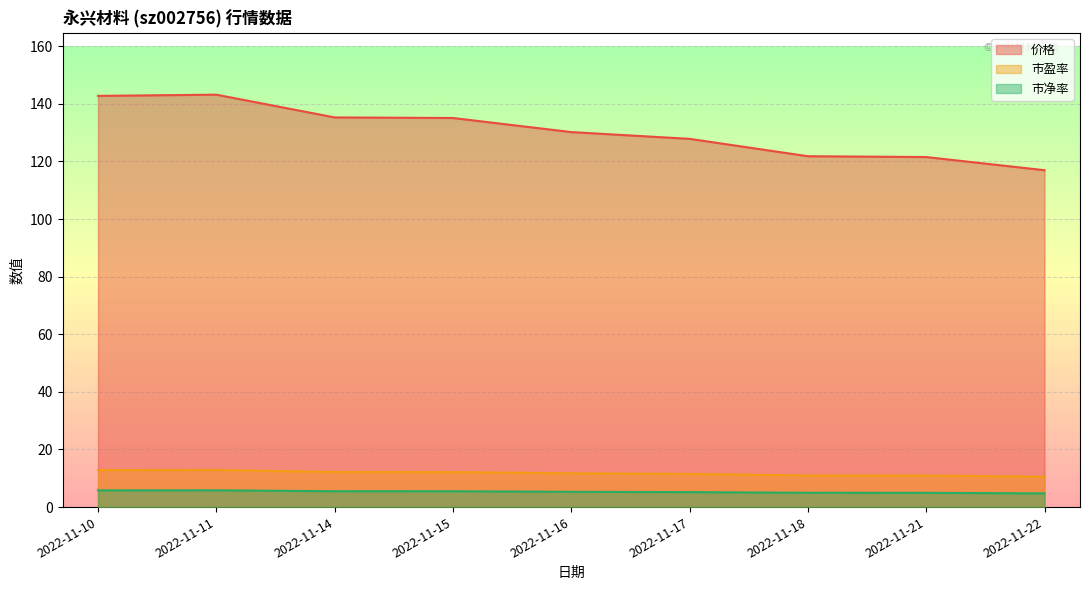

Which series has the widest spread of values?

价格